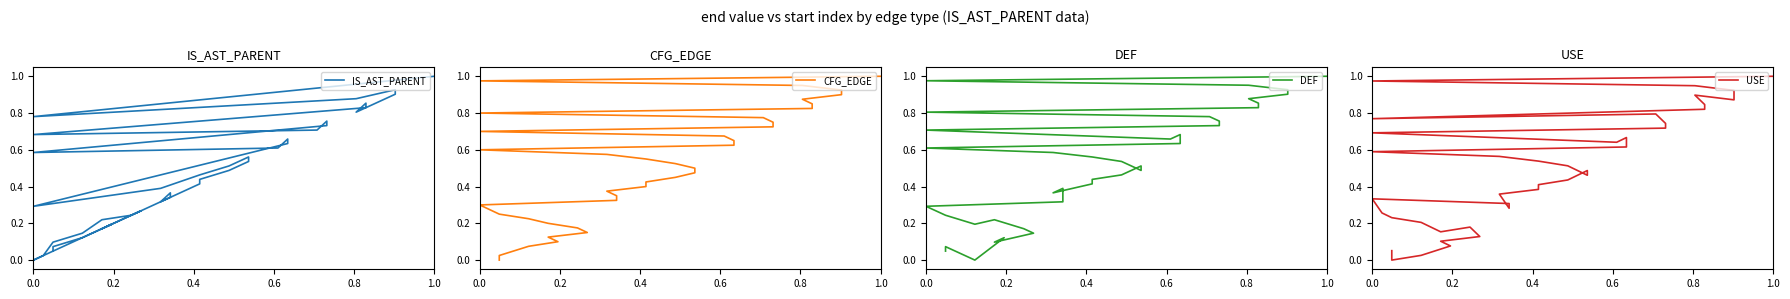

List the series in order of their peak value, highest first.

IS_AST_PARENT, CFG_EDGE, DEF, USE